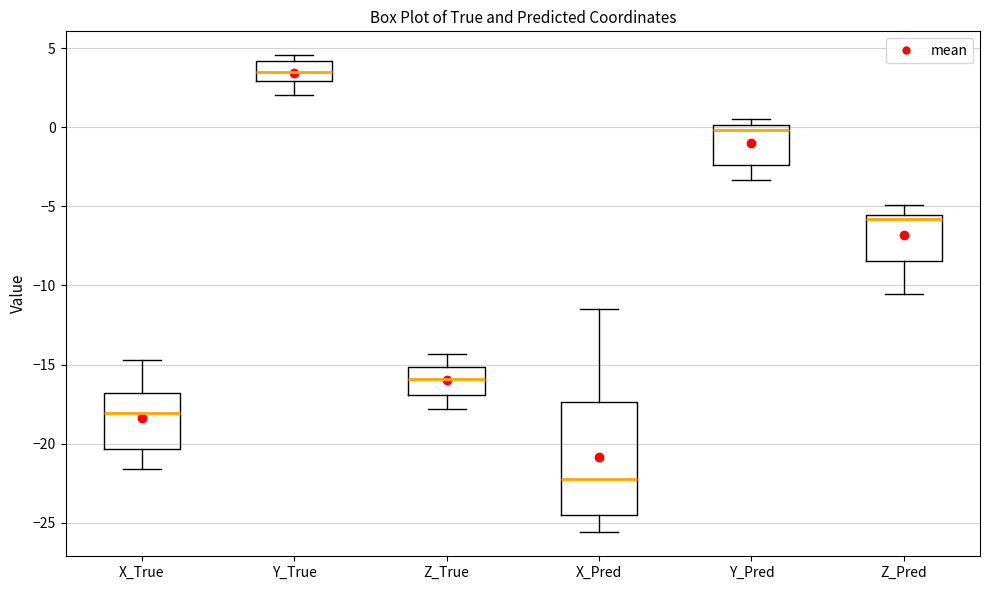

Reading left to right, transcribe this box plot: for each box, give where its median line is, the range the box spans, and where its two whiskers end, as read against the y-axis. The values are not printed on the chart, so give them approximately, as read against the axis.

X_True: median -18.0, box -20.5 to -17.0, whiskers -21.5 to -14.5
Y_True: median 3.5, box 3.0 to 4.0, whiskers 2.0 to 4.5
Z_True: median -16.0, box -17.0 to -15.0, whiskers -18.0 to -14.5
X_Pred: median -22.5, box -24.5 to -17.5, whiskers -25.5 to -11.5
Y_Pred: median 0.0 (just below the box's upper edge), box -2.5 to 0.0, whiskers -3.5 to 0.5
Z_Pred: median -6.0, box -8.5 to -5.5, whiskers -10.5 to -5.0